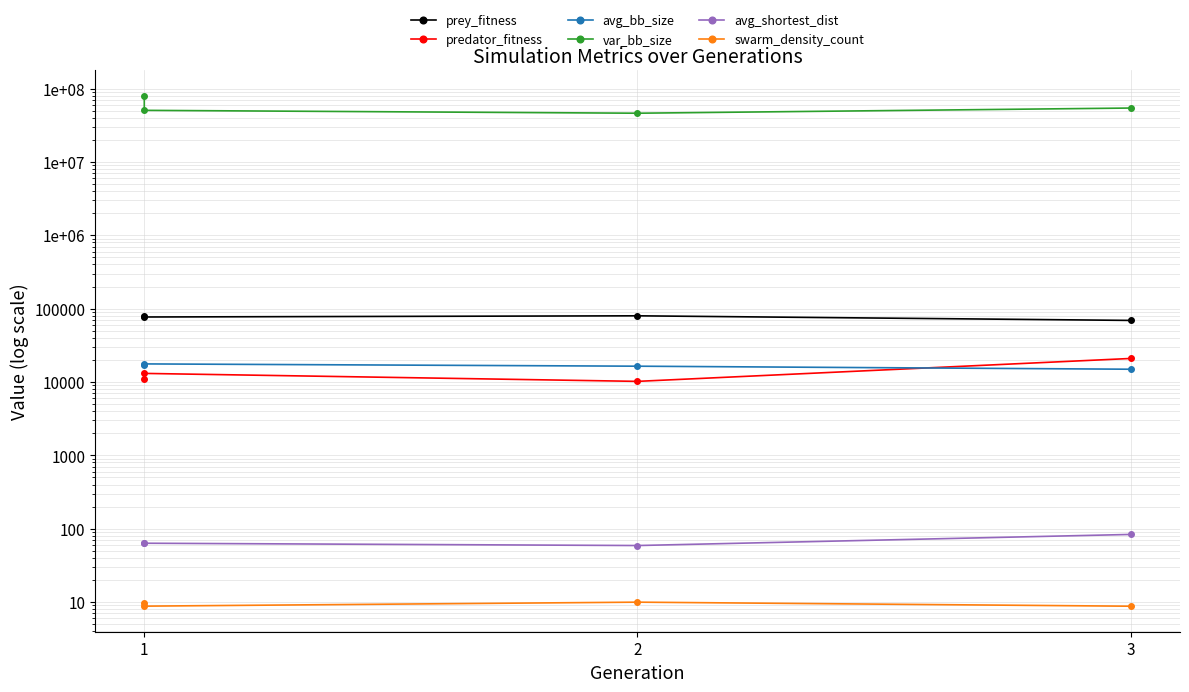

True or false: swarm_density_count and avg_bb_size cross at least once.

False